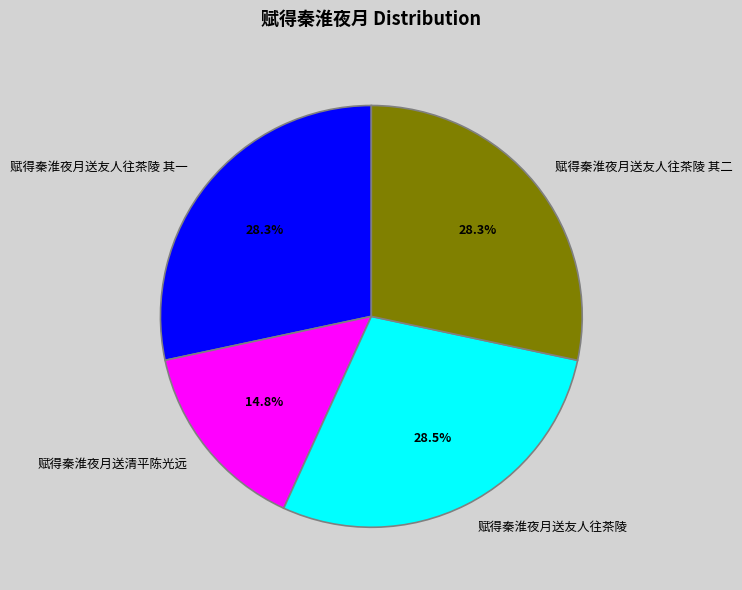

What is the ratio of the value at 赋得秦淮夜月送友人往茶陵 其一 to the value at 赋得秦淮夜月送友人往茶陵 其二?

1.0